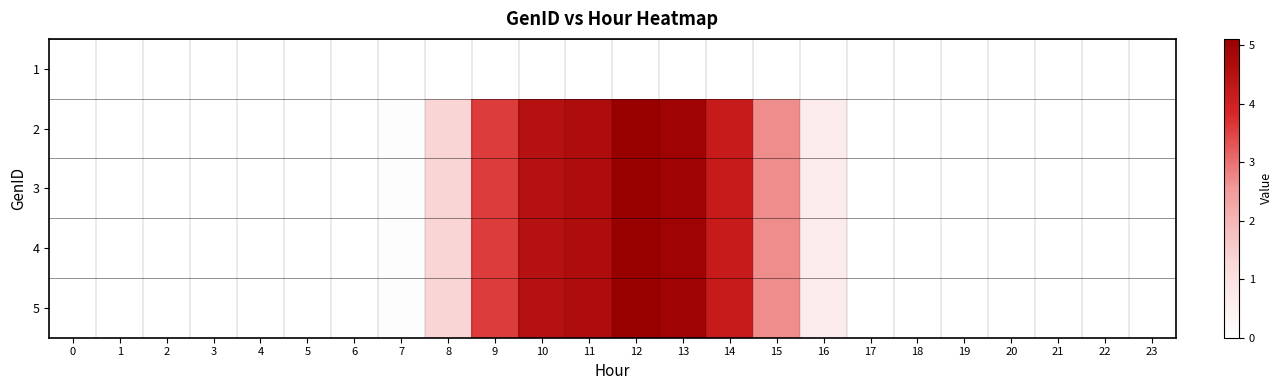

Reading left to right, what are all the values shown in this chart?

1: 0=0.0	1=0.0	2=0.0	3=0.0	4=0.0	5=0.0	6=0.0	7=0.0	8=0.0	9=0.0	10=0.0	11=0.0	12=0.0	13=0.0	14=0.0	15=0.0	16=0.0	17=0.0	18=0.0	19=0.0	20=0.0	21=0.0	22=0.0	23=0.0
2: 0=0.0	1=0.0	2=0.0	3=0.0	4=0.0	5=0.0	6=0.0	7=0.1	8=1.4	9=3.6	10=4.5	11=4.7	12=5.1	13=5.0	14=4.2	15=2.7	16=0.7	17=0.0	18=0.0	19=0.0	20=0.0	21=0.0	22=0.0	23=0.0
3: 0=0.0	1=0.0	2=0.0	3=0.0	4=0.0	5=0.0	6=0.0	7=0.1	8=1.4	9=3.6	10=4.5	11=4.7	12=5.1	13=5.0	14=4.2	15=2.7	16=0.7	17=0.0	18=0.0	19=0.0	20=0.0	21=0.0	22=0.0	23=0.0
4: 0=0.0	1=0.0	2=0.0	3=0.0	4=0.0	5=0.0	6=0.0	7=0.1	8=1.4	9=3.6	10=4.5	11=4.7	12=5.1	13=5.0	14=4.2	15=2.7	16=0.7	17=0.0	18=0.0	19=0.0	20=0.0	21=0.0	22=0.0	23=0.0
5: 0=0.0	1=0.0	2=0.0	3=0.0	4=0.0	5=0.0	6=0.0	7=0.1	8=1.4	9=3.6	10=4.5	11=4.7	12=5.1	13=5.0	14=4.2	15=2.7	16=0.7	17=0.0	18=0.0	19=0.0	20=0.0	21=0.0	22=0.0	23=0.0